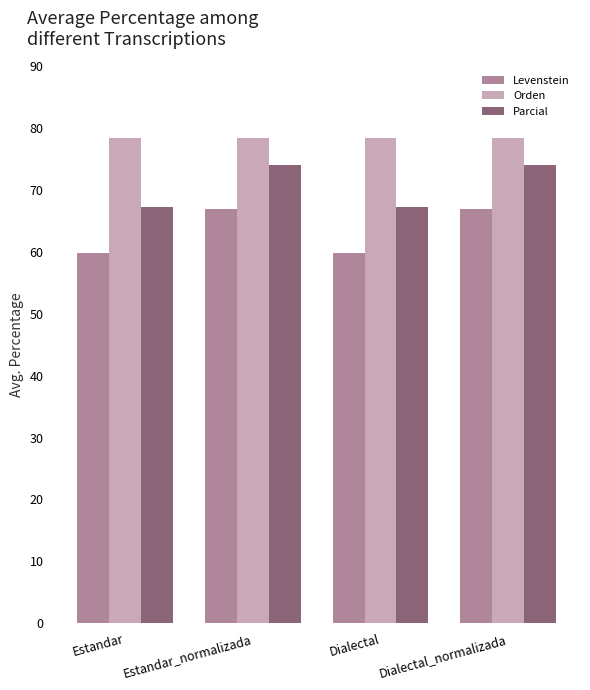

What are all the series names shown in the legend?

Levenstein, Orden, Parcial